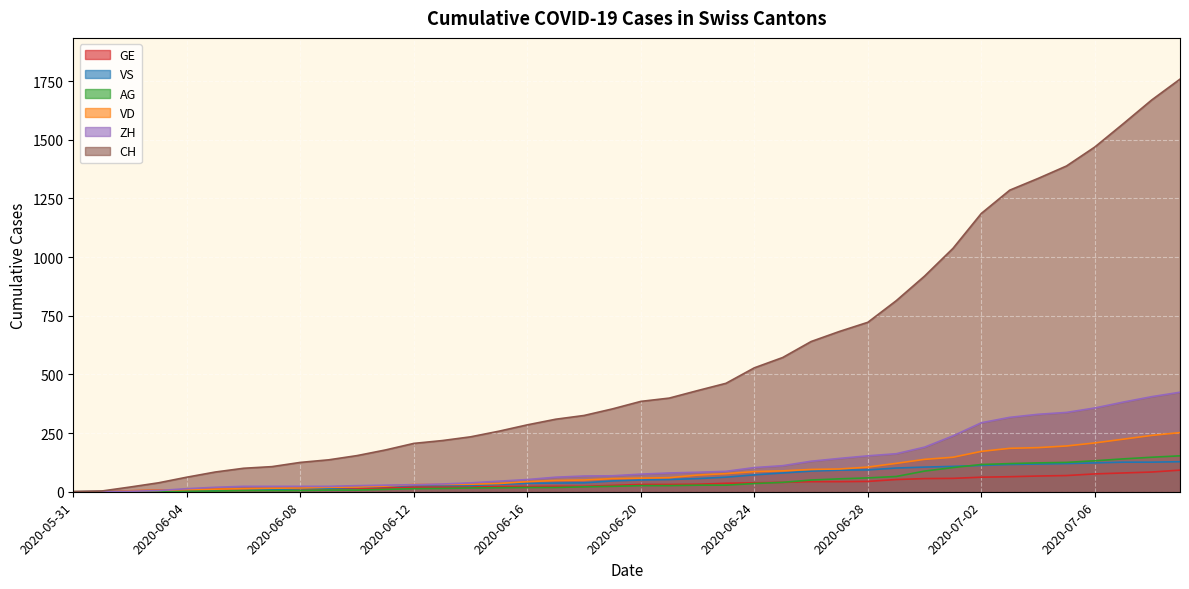

Is the value of ZH at 2020-06-09 greater than the value of VS at 2020-06-12?

No